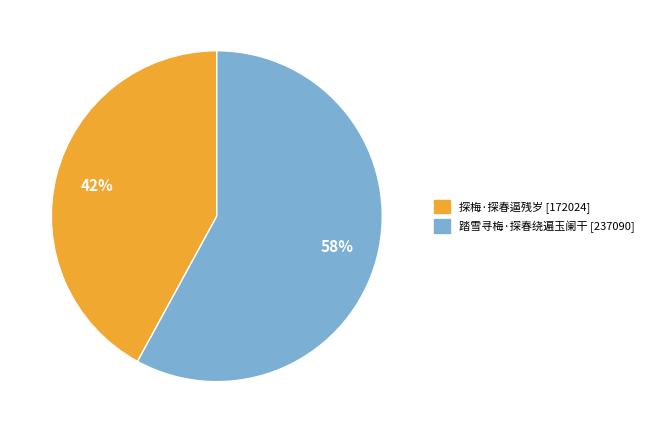

To the nearest percent, what percentage of the pie is 探梅·探春逼残岁?

42%